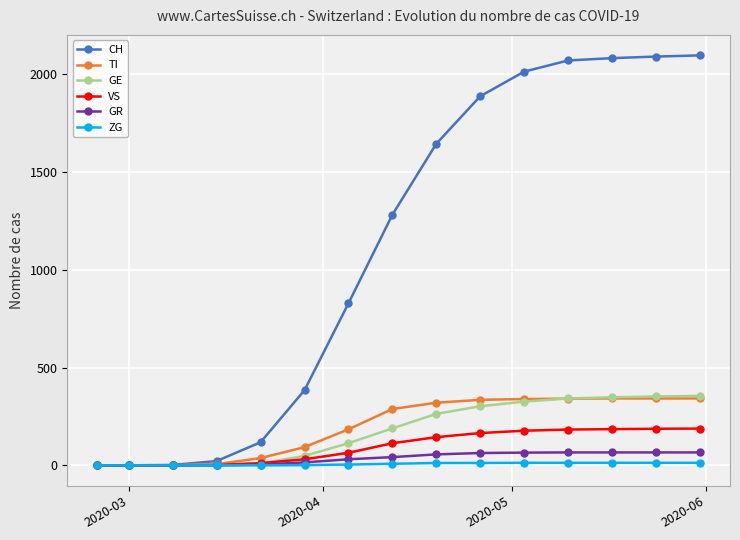

Which series has the largest range (max minus min)?

CH